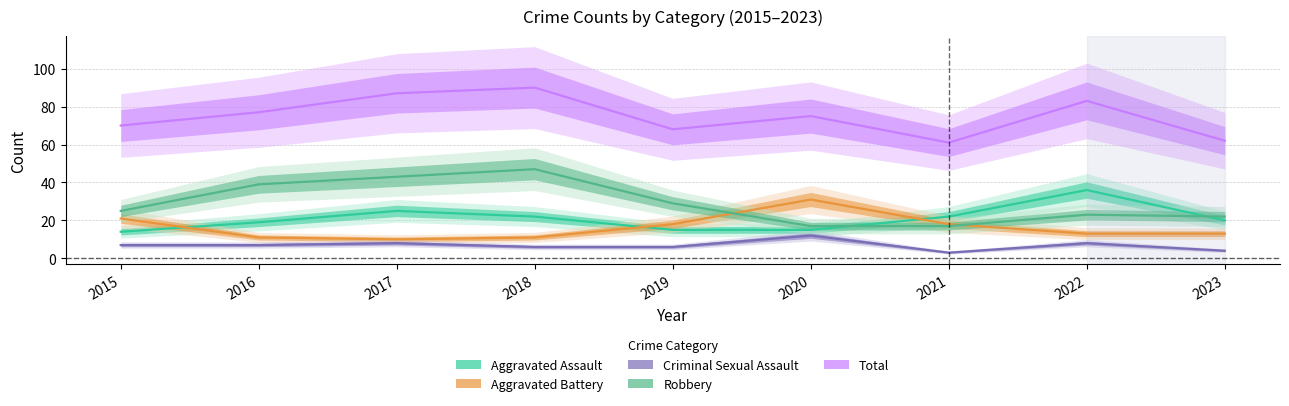

What is the difference between the second highest and second lowest values in the Total series?

25